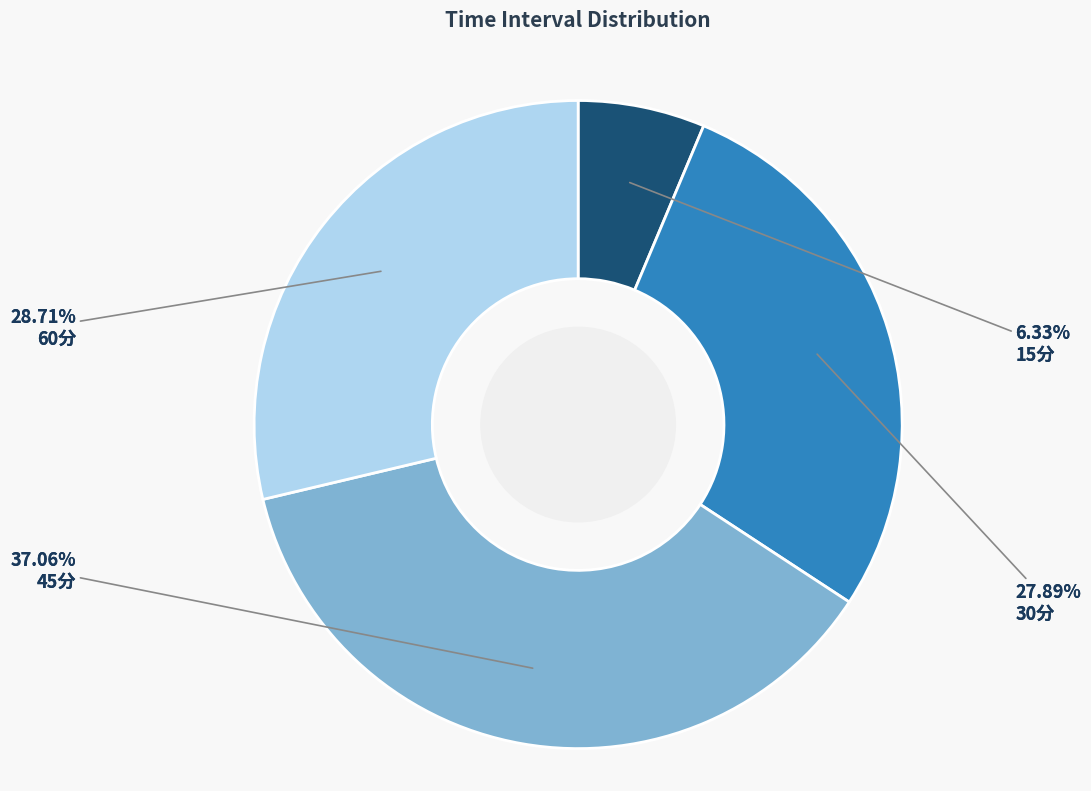

Which category has the smallest portion of the pie?

15分